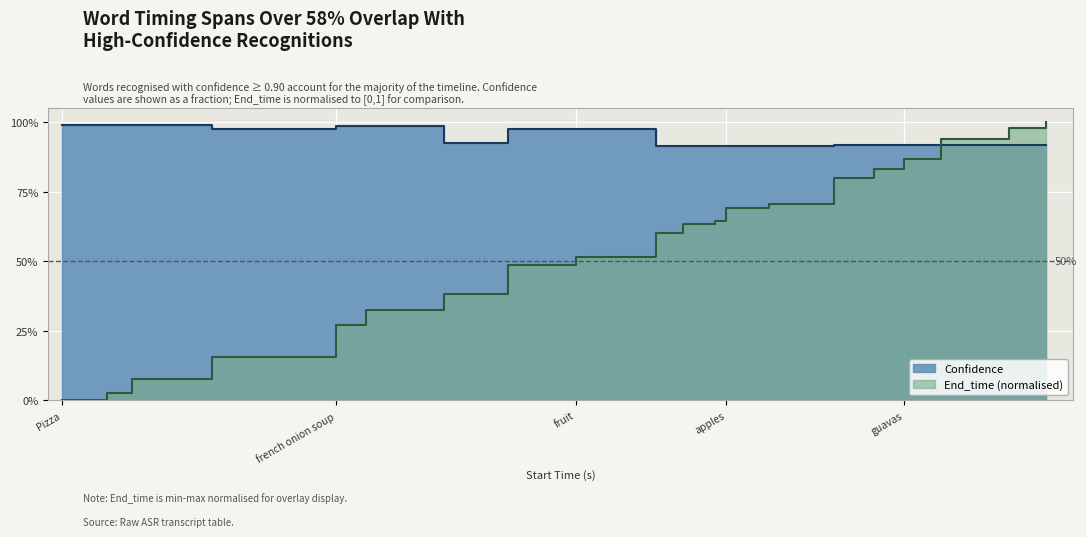

What is the difference between the Start_time values at mangoes and peaches?

0.2